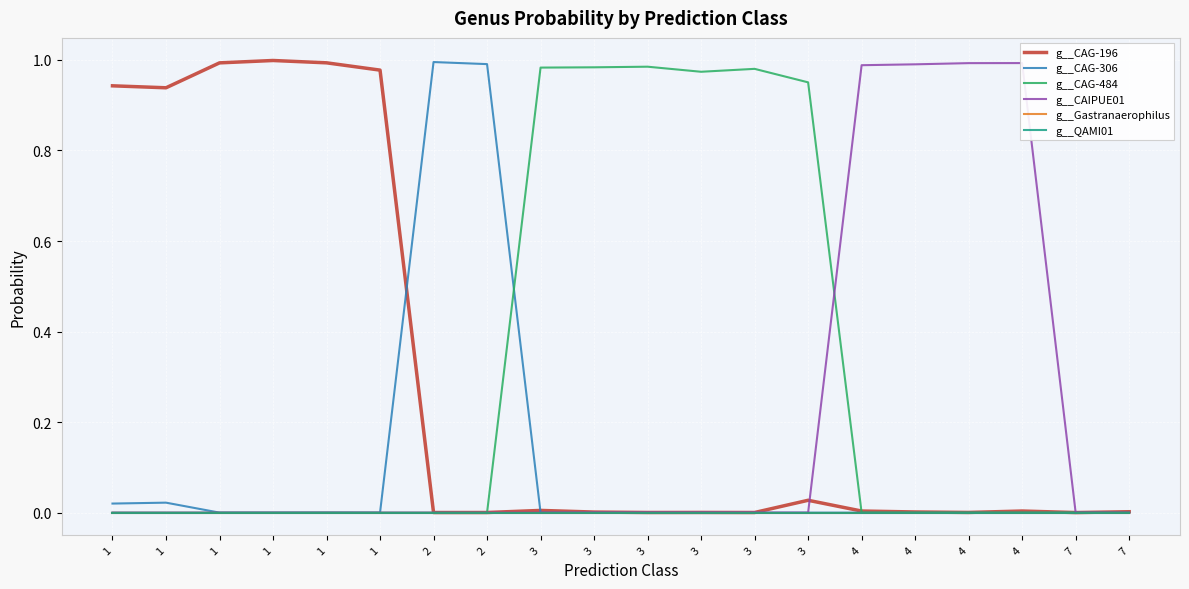

What is the maximum value shown in the chart?

1.0